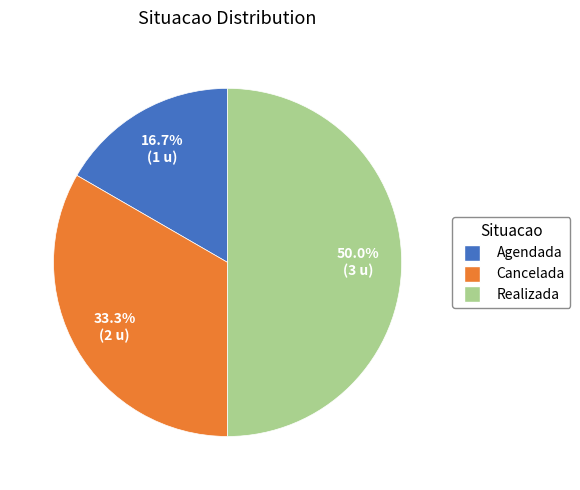

How many slices are in this pie chart?

3